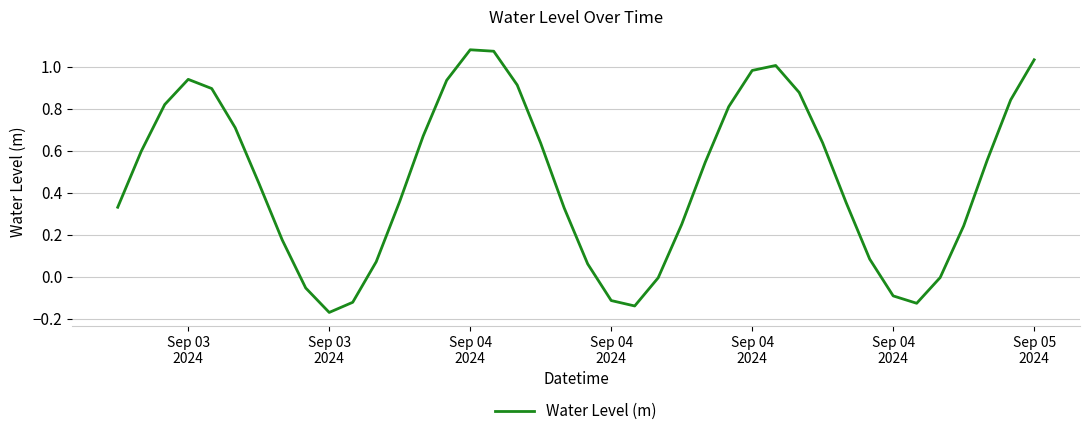

What is the difference between the maximum and minimum values?

1.3